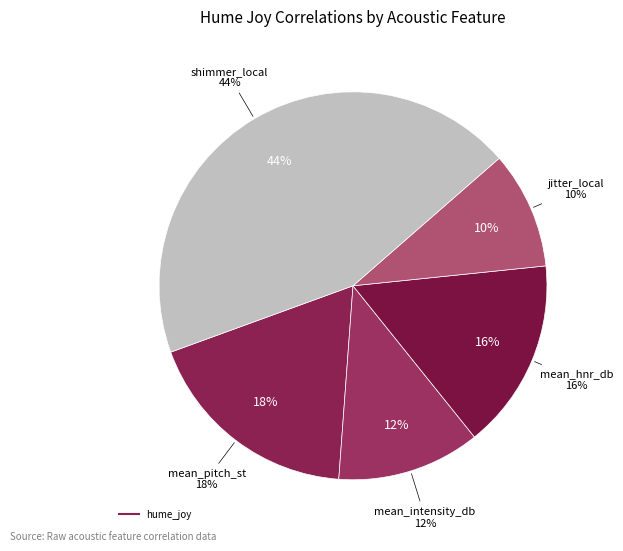

To the nearest percent, what is the average slice percentage?

20%